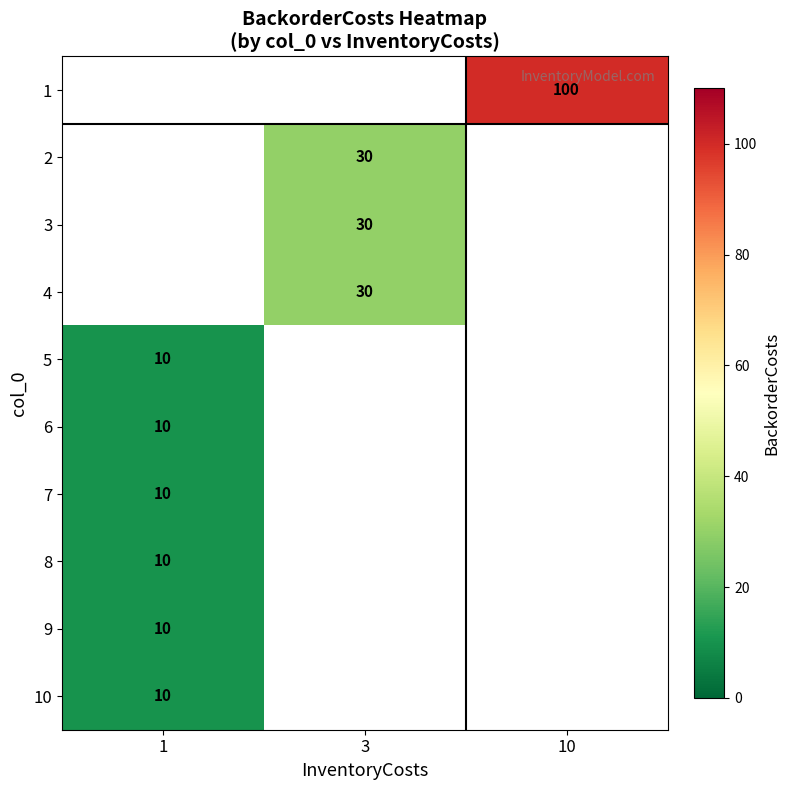

The 3 series shows 17 at 3. True or false?

False